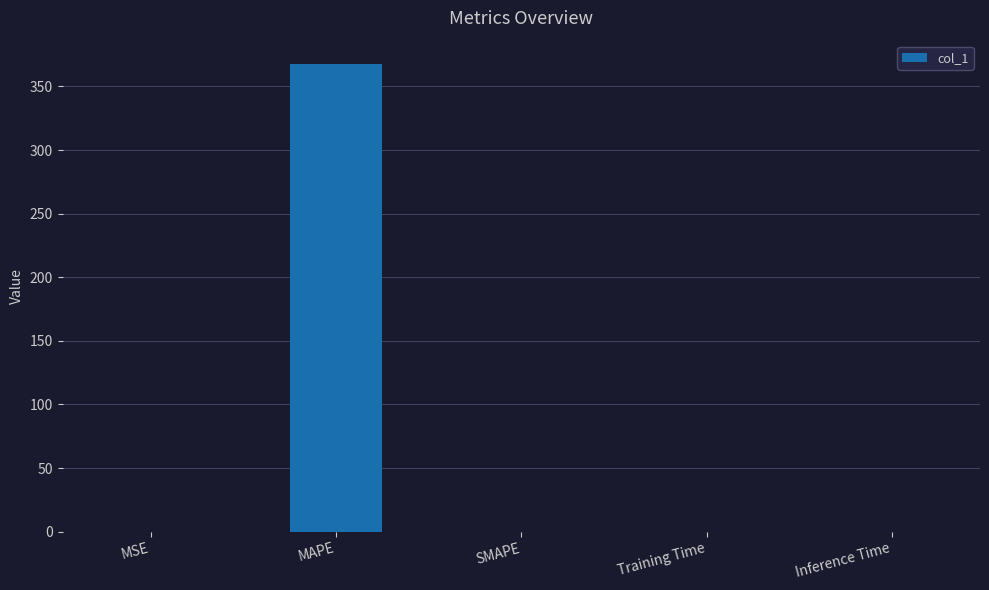

True or false: the data shows 0.0 at MSE.

True